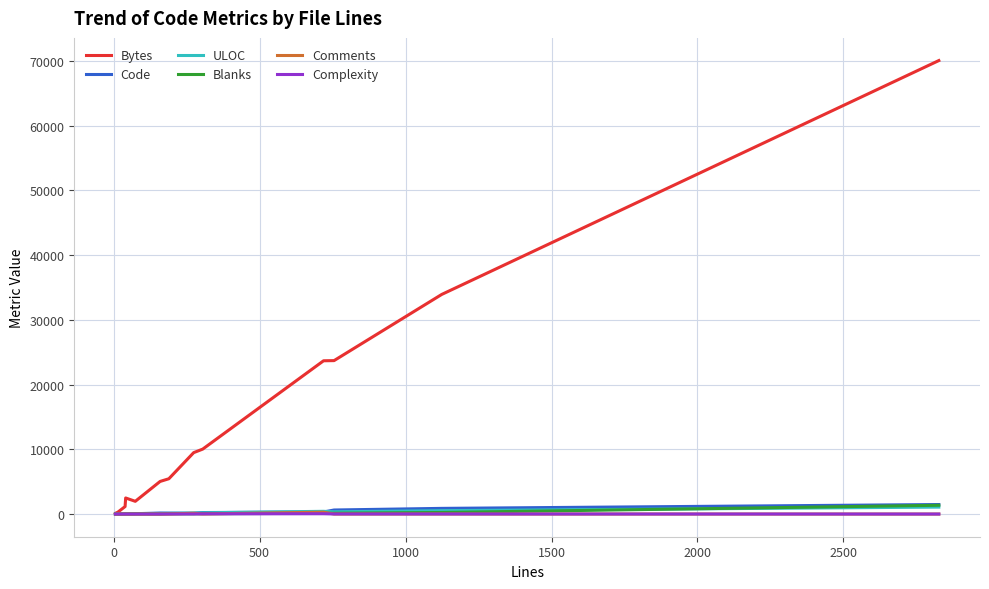

What is the sum of all Blanks values?

1993